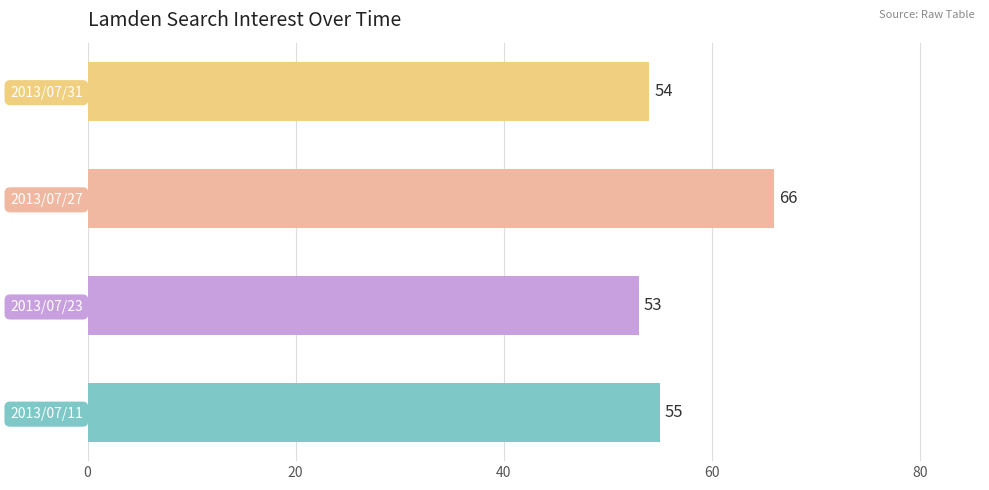

What is the change in value from 2013/07/11 to 2013/07/27?

+11